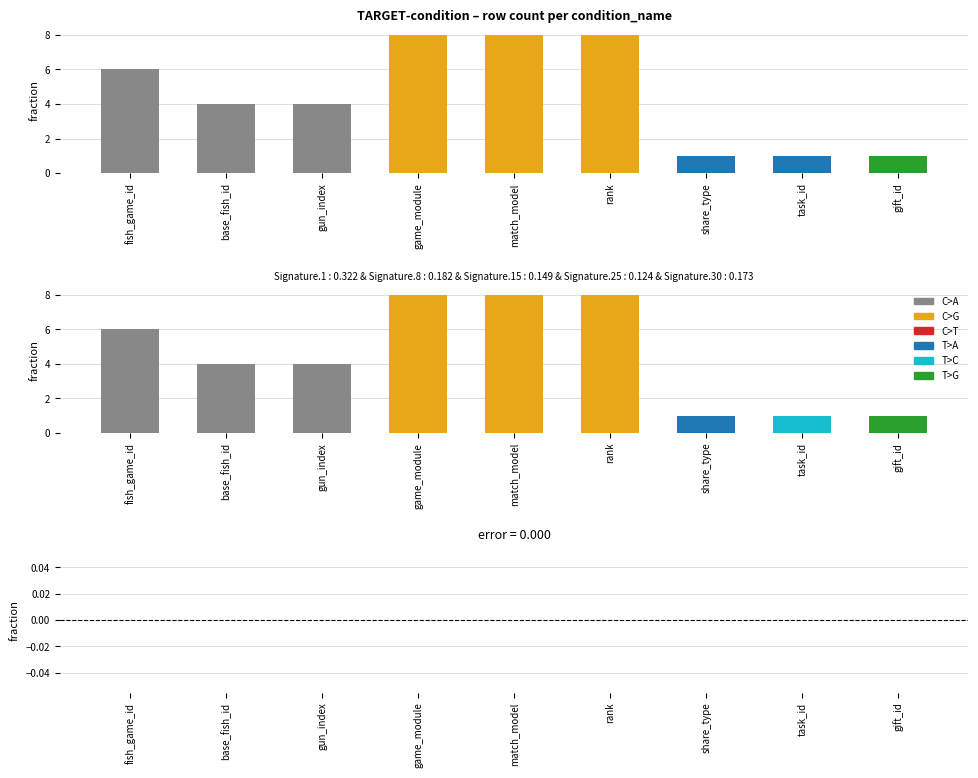

Rank the categories by condition_id value from highest to lowest.

game_module, match_model, rank, fish_game_id, base_fish_id, gun_index, share_type, task_id, gift_id